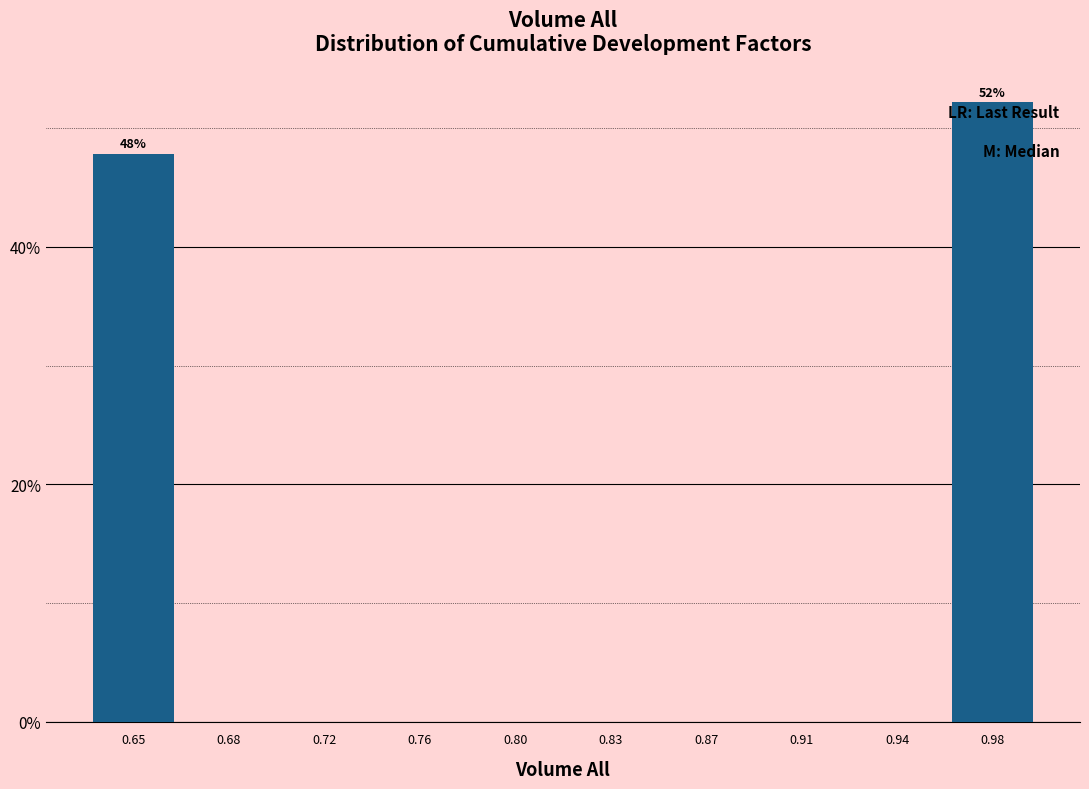

Reading right to left, what are all the values shown in this chart?

0.98=52.2	0.94=0.0	0.91=0.0	0.87=0.0	0.83=0.0	0.80=0.0	0.76=0.0	0.72=0.0	0.68=0.0	0.65=47.8